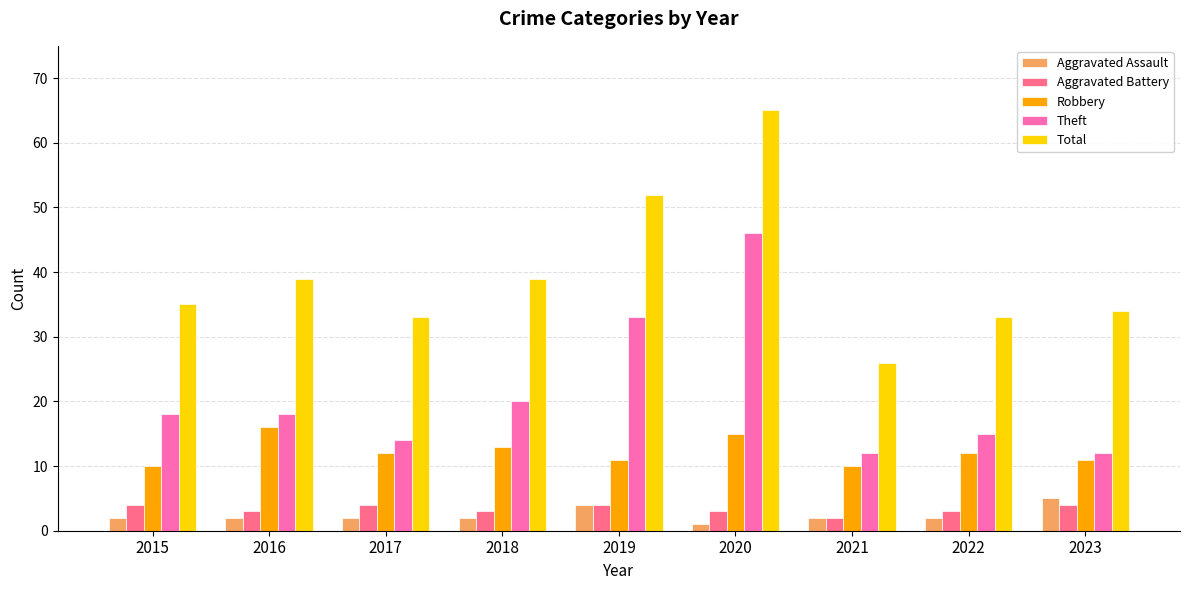

Does the chart contain any negative values?

No